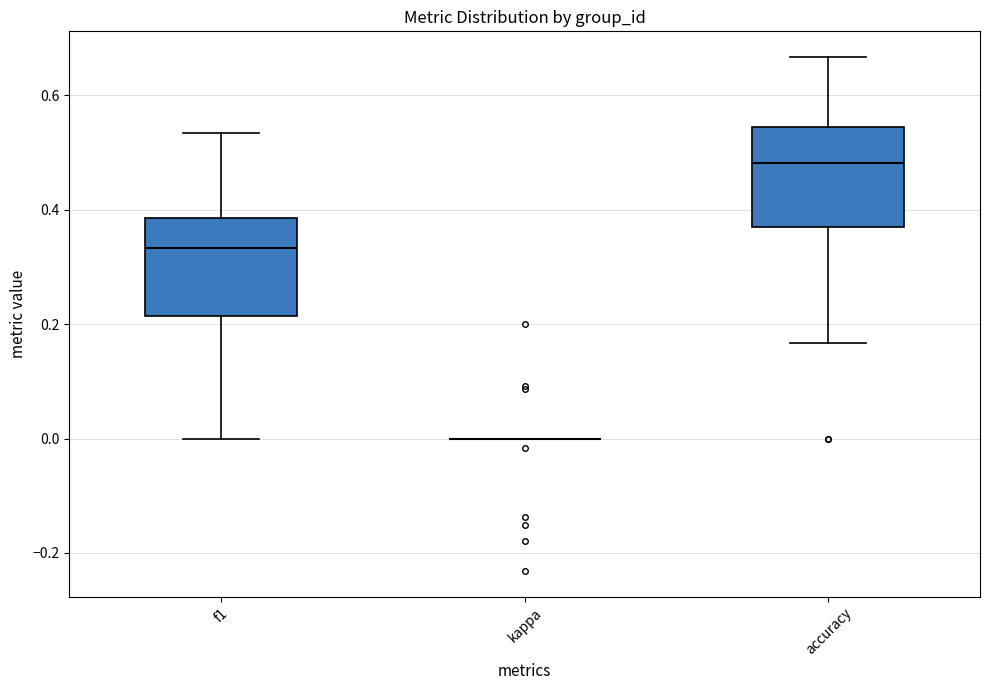

Reading left to right, transcribe this box plot: for each box, give where its median line is, the range the box spans, and where its two whiskers end, as read against the y-axis. The values are not printed on the chart, so give them approximately, as read against the axis.

f1: median 0.34, box 0.22 to 0.38, whiskers 0.00 to 0.54
kappa: box collapsed to a line at 0.00, whiskers 0.00 to 0.00
accuracy: median 0.48, box 0.36 to 0.54, whiskers 0.16 to 0.66